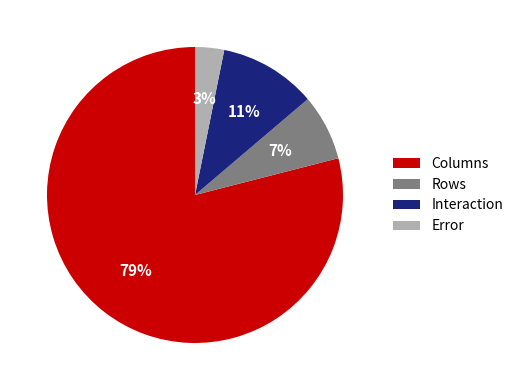

Which category has the biggest portion of the pie?

Columns